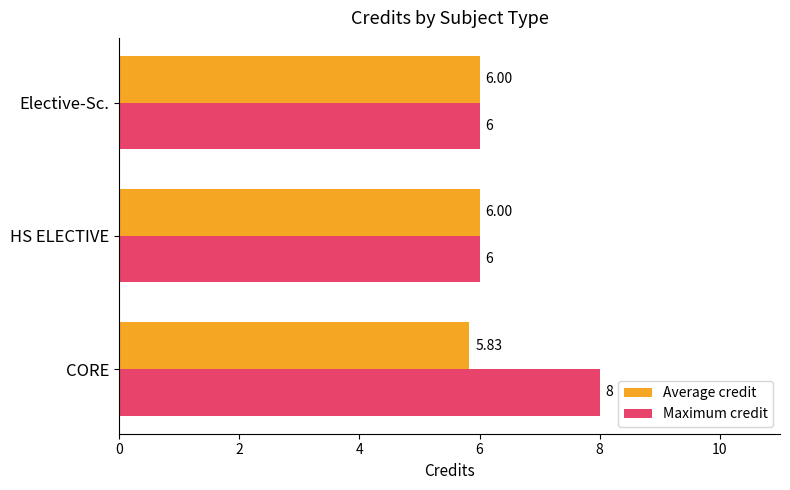

List the series in order of their overall mean, lowest first.

Average credit, Maximum credit